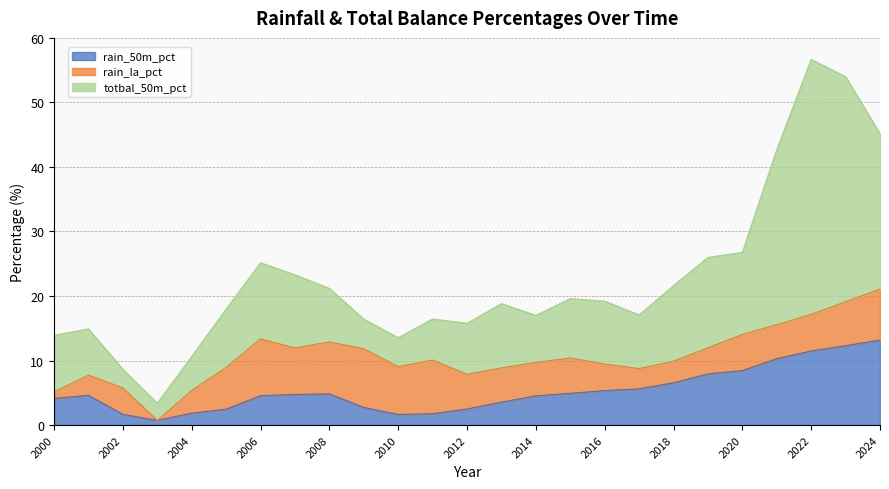

Between 2003 and 2014, which series saw the biggest shift?

rain_la_pct